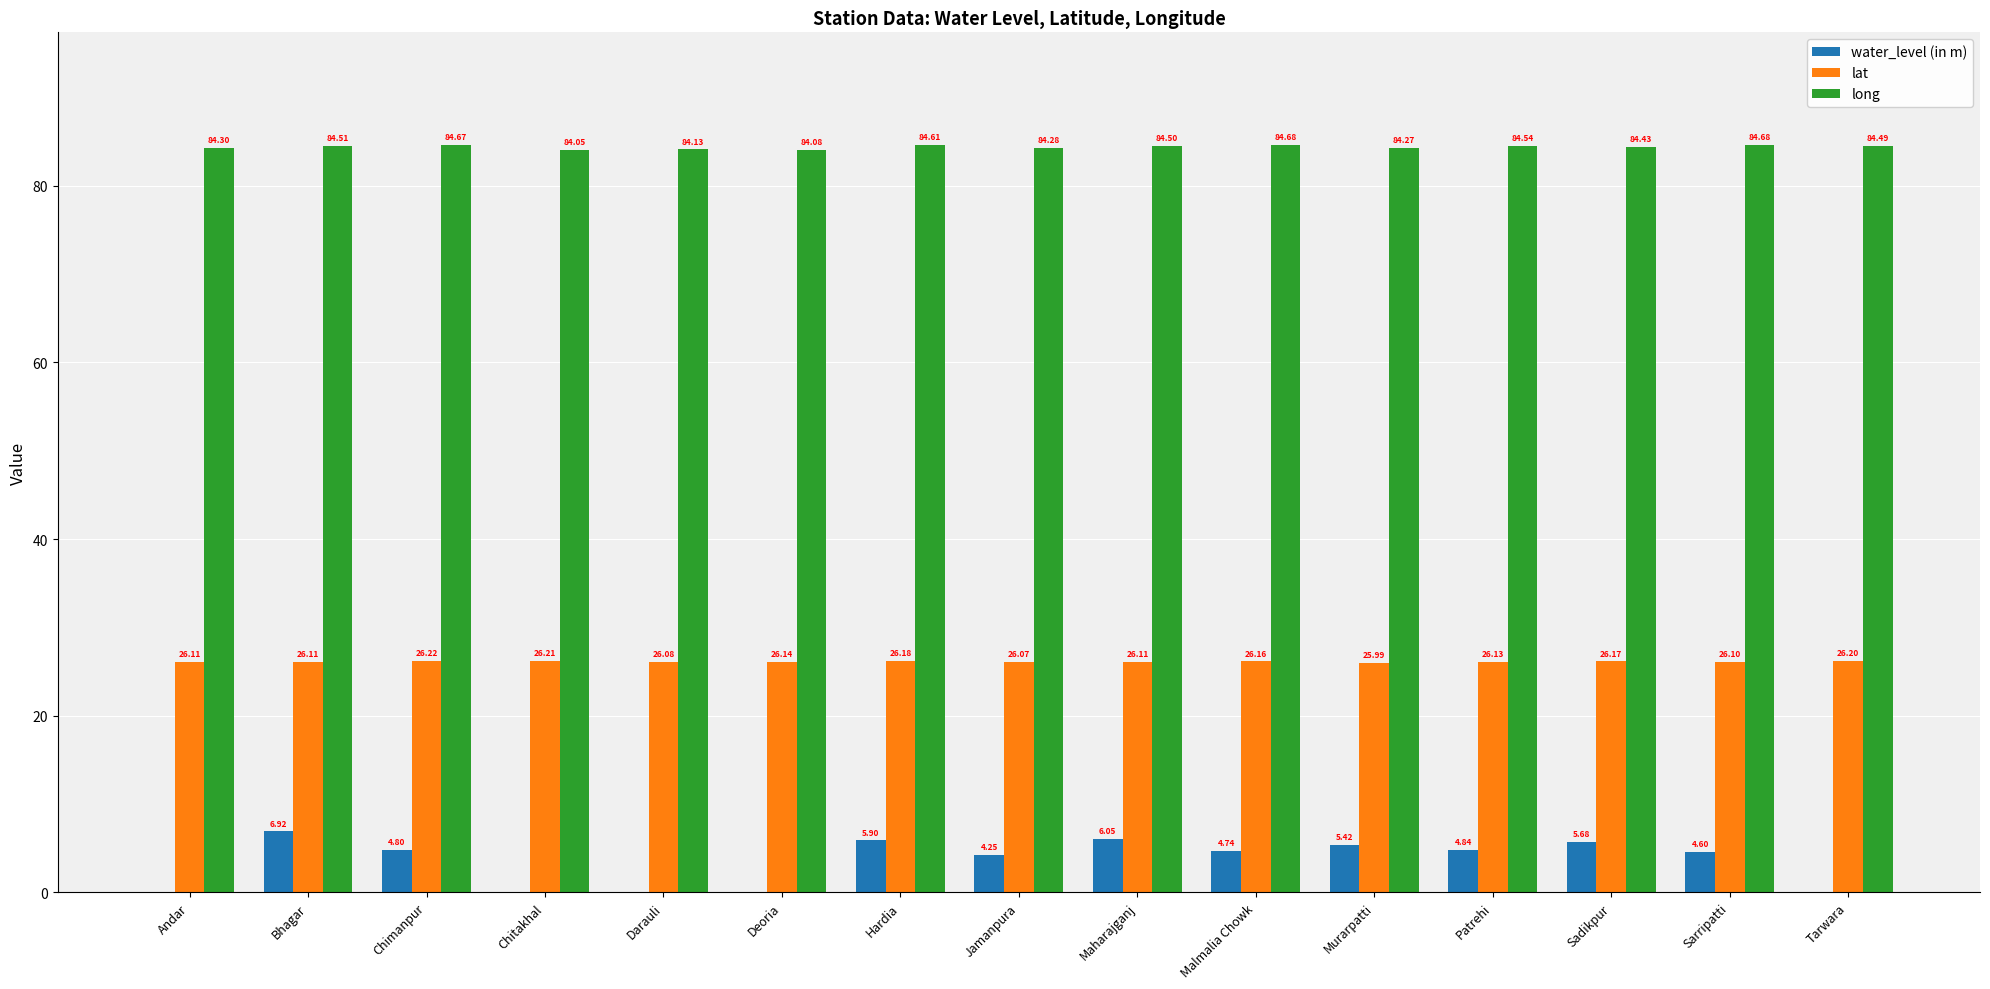

Which series changed the most between Darauli and Patrehi?

water_level (in m)